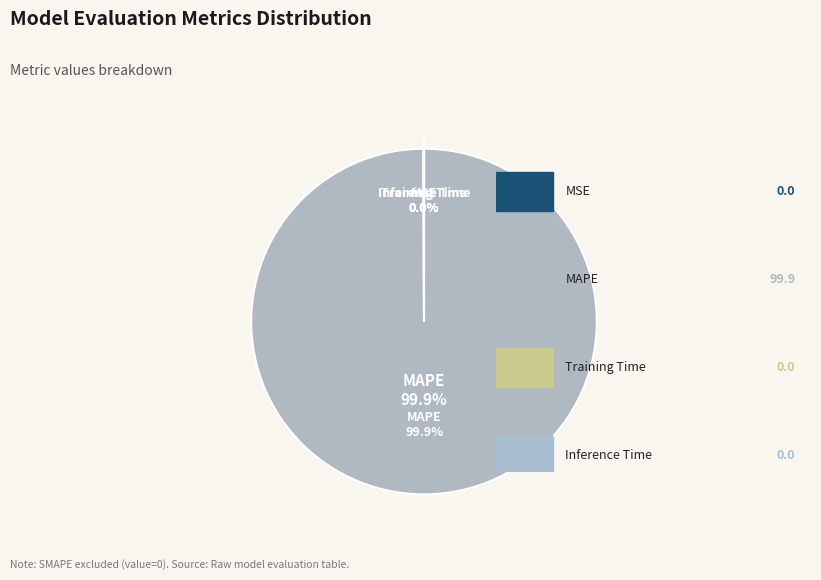

To the nearest percent, what is the combined percentage of Inference Time and MAPE?

100%